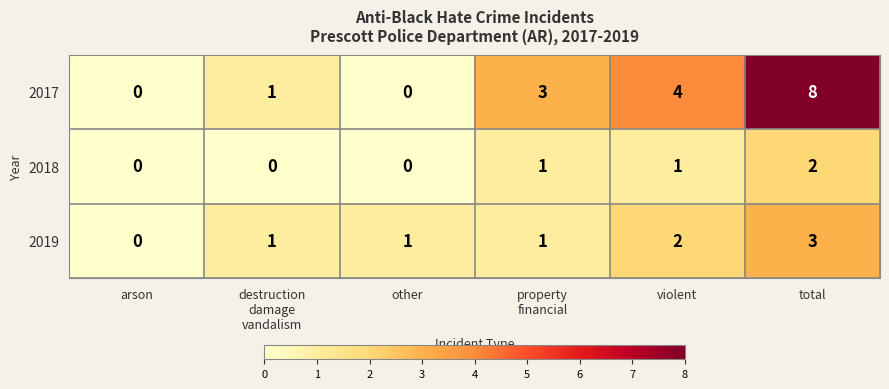

Which series has the largest range (max minus min)?

2017